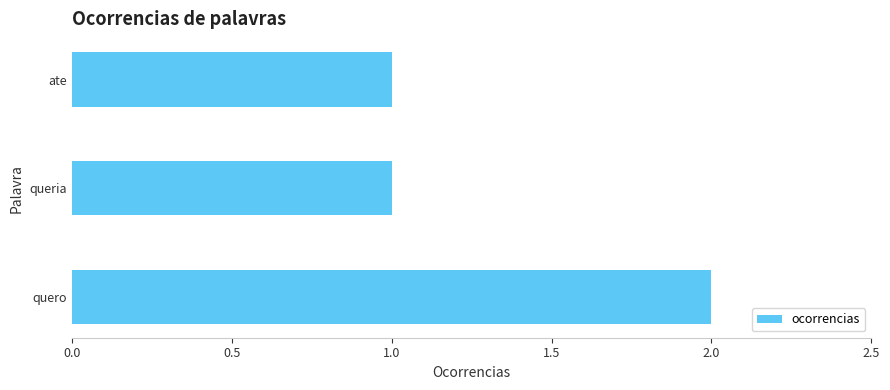

The value at ate is 1. True or false?

True